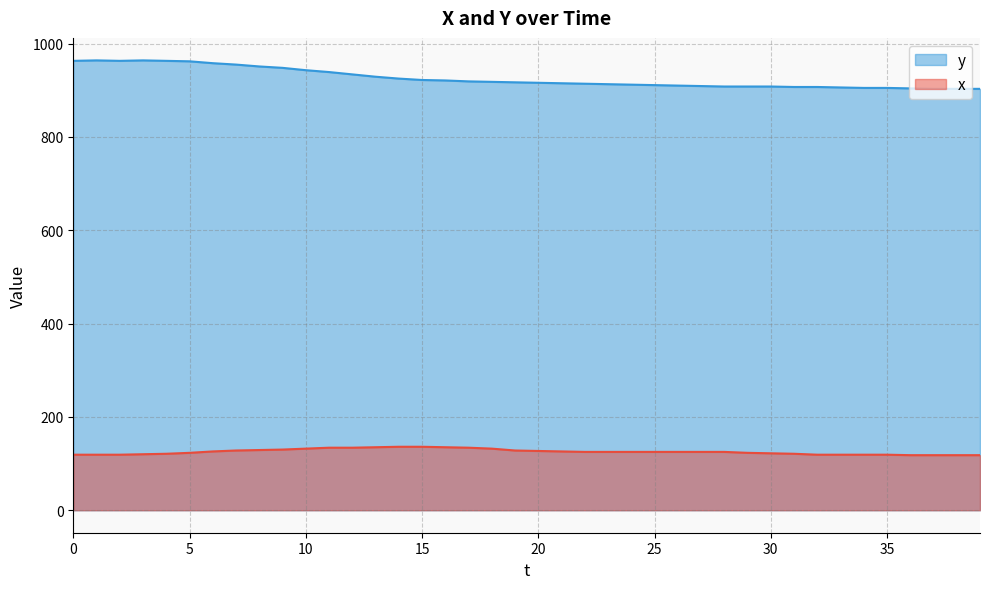

Is it true that y equals 660 at 25?

False